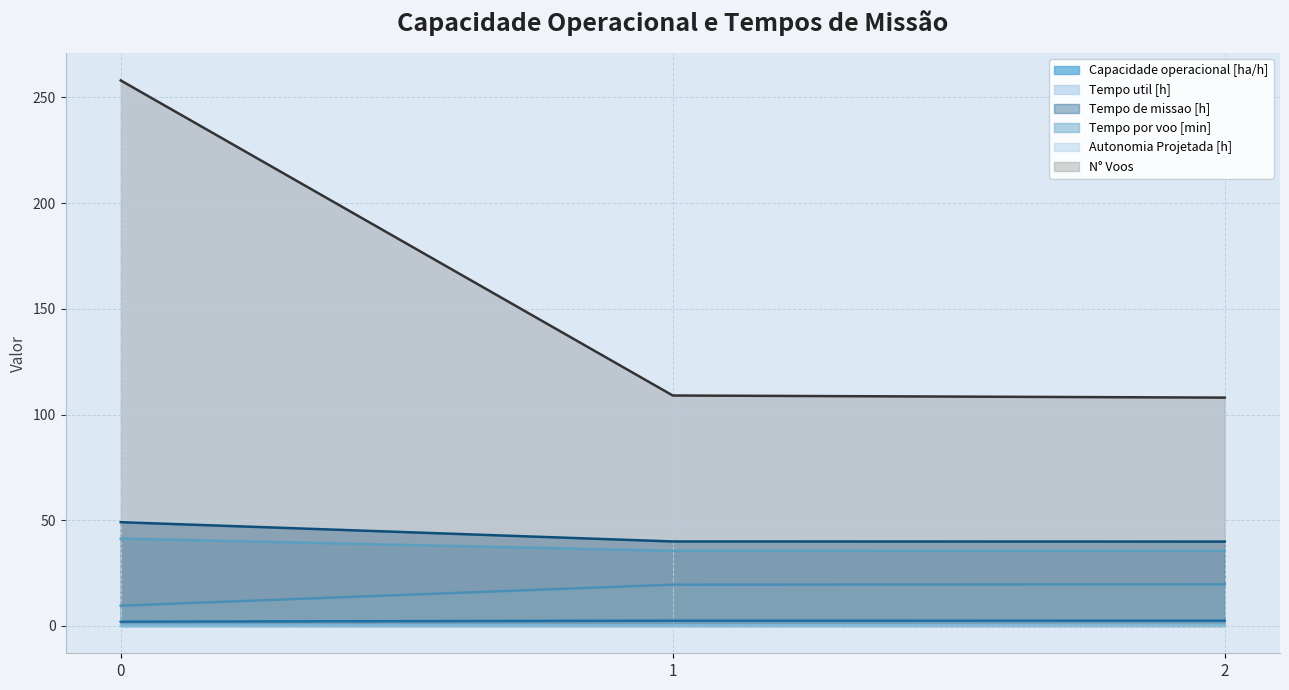

Read the Tempo por voo [min] value at 0.

9.6